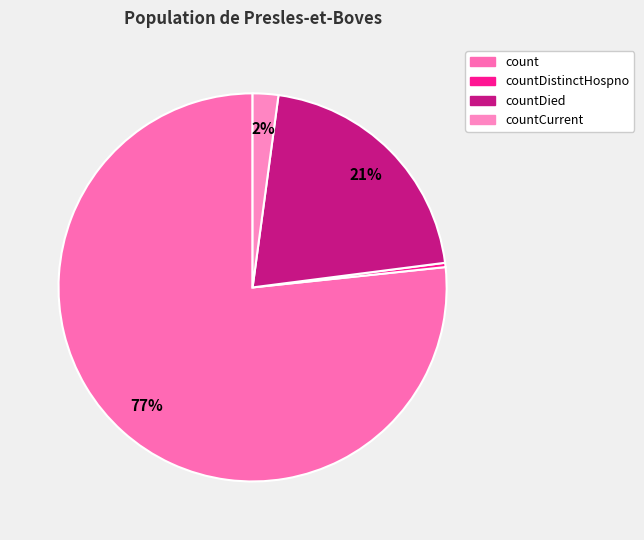

Is there any slice that represents more than half of the pie?

Yes